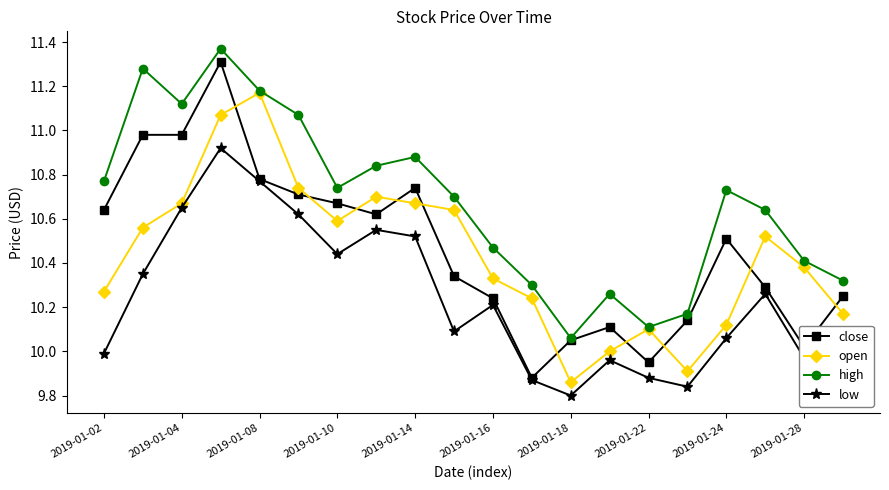

Which series has the largest total across all categories?

high